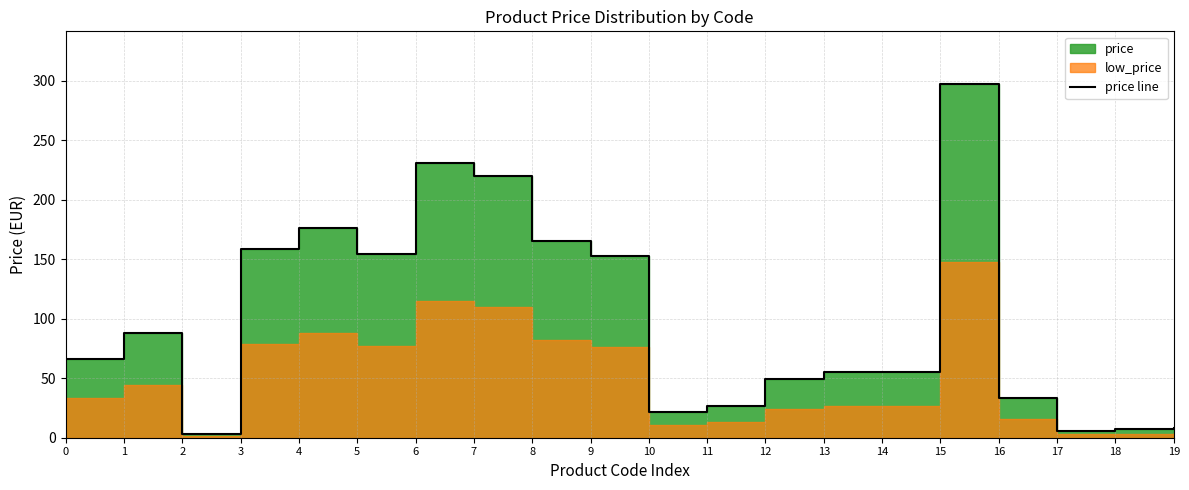

Approximately how many times larger is the value at 18 compared to 1?

0.1